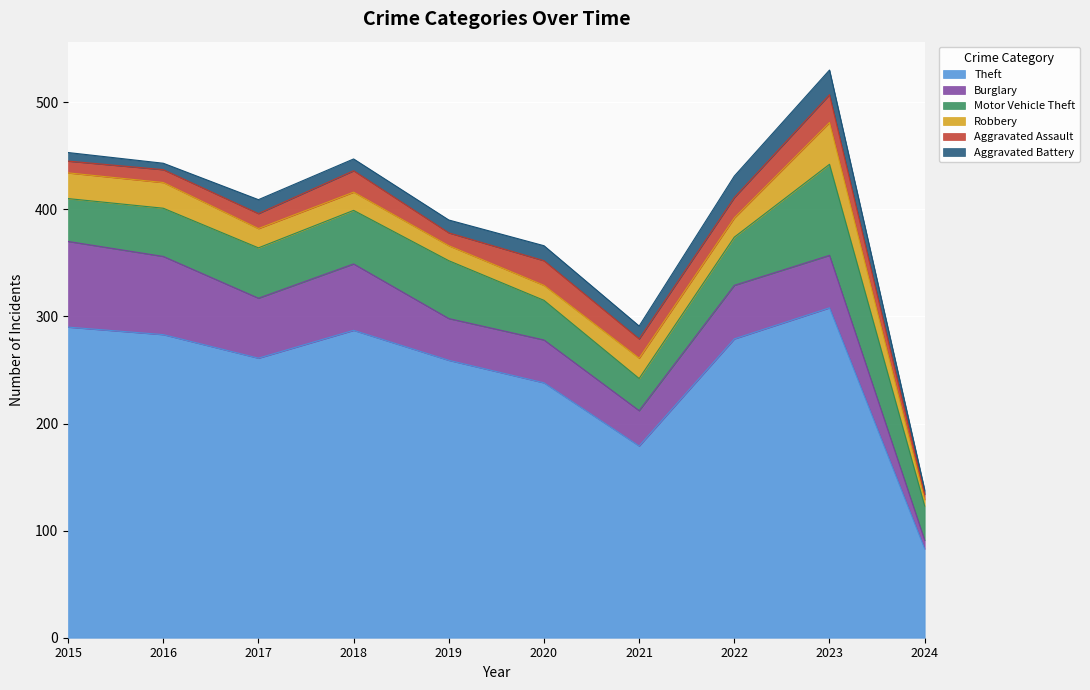

At which label does Robbery first exceed 18?

2015